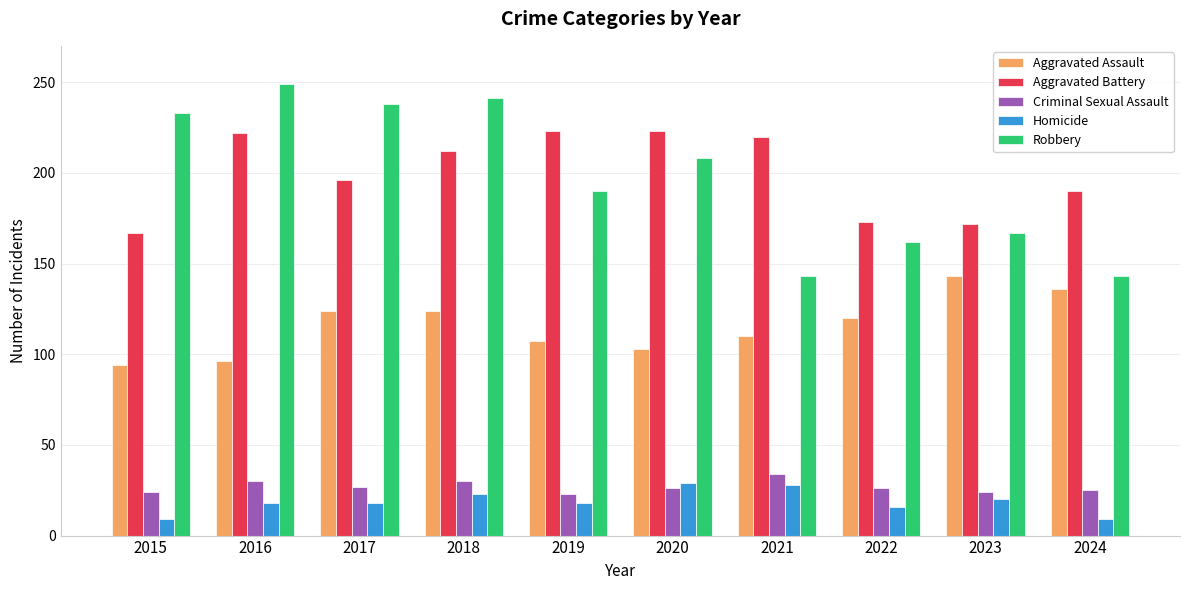

What is the sum of all Robbery values?

1974